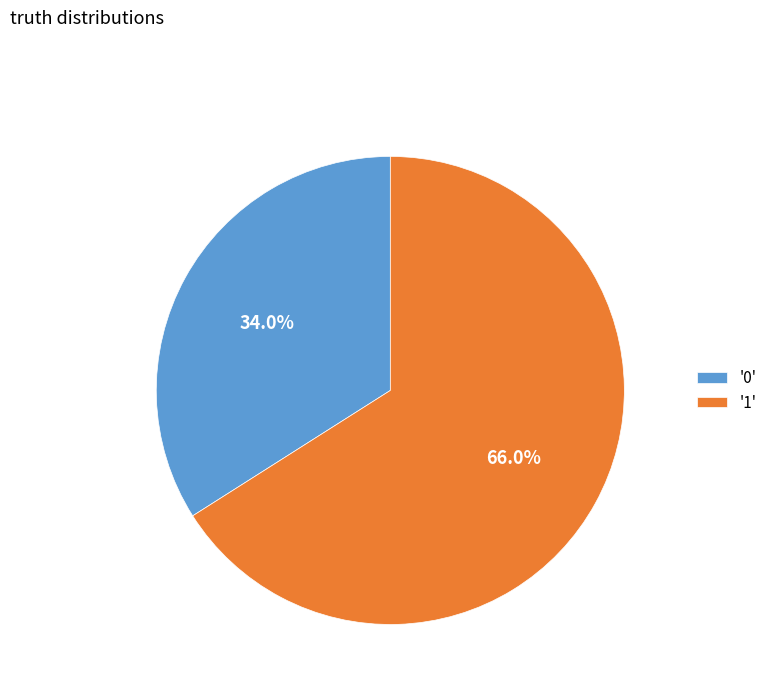

What is the largest slice in the pie chart?

'1'